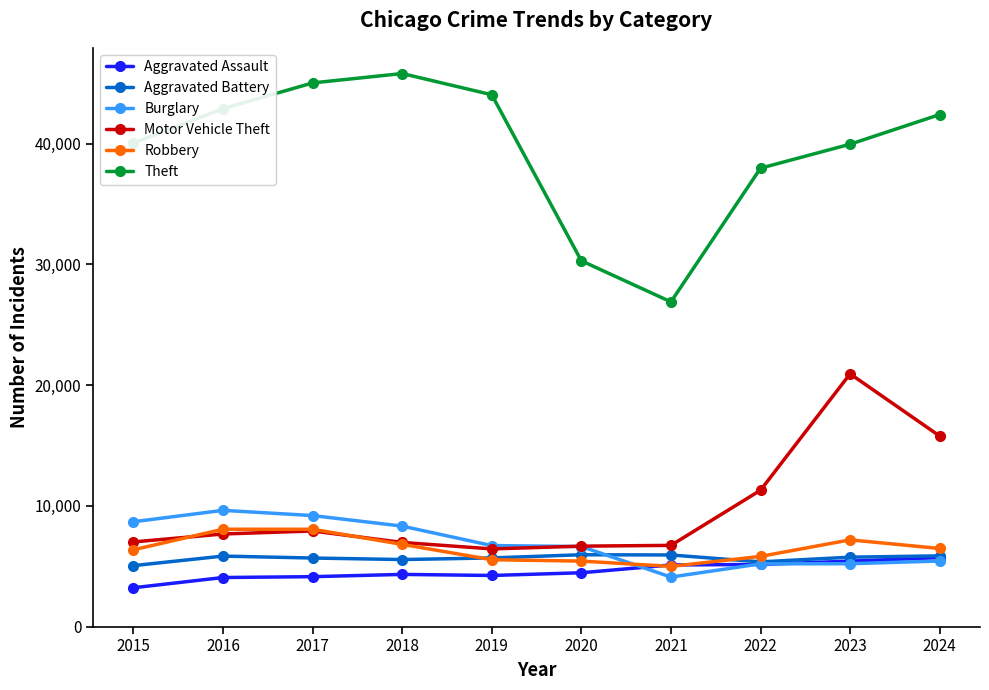

True or false: Robbery has a value of 8063 at 2017.

True